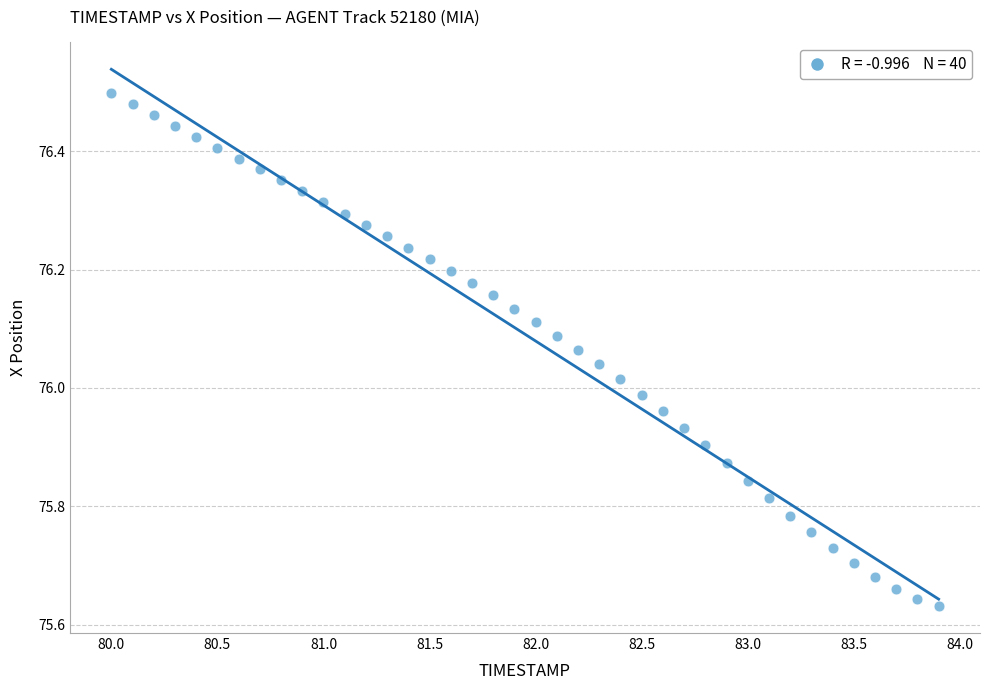

What is the range of Y values (max minus min)?

0.9